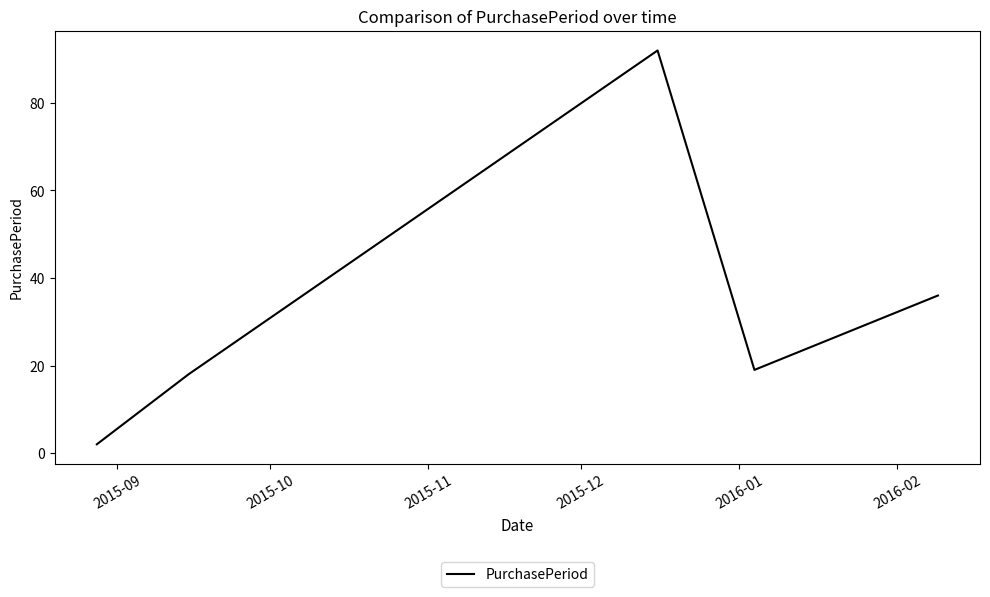

How many interior local valleys (lower than both neighbors) does the data have?

1